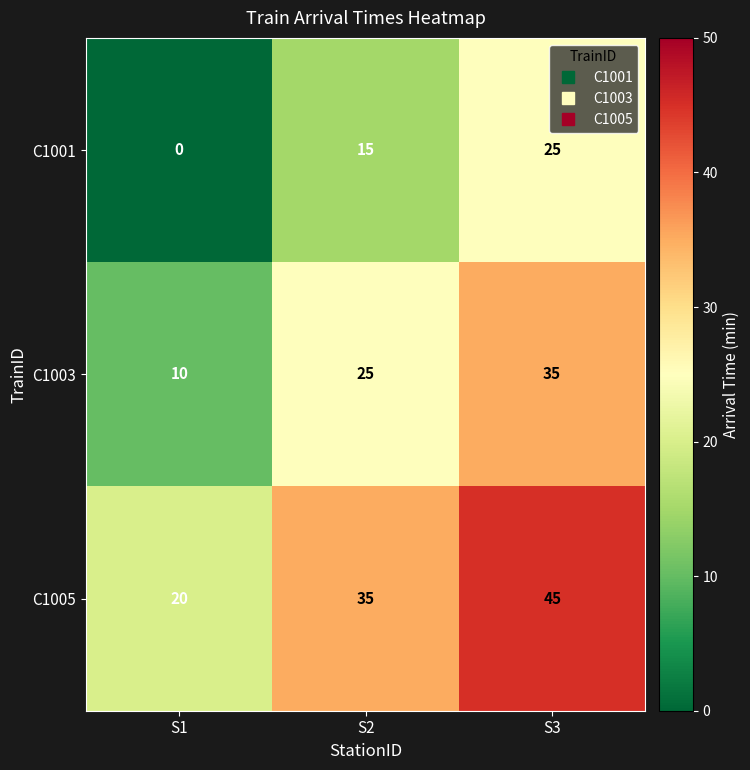

The C1001 series shows 15 at S2. True or false?

True